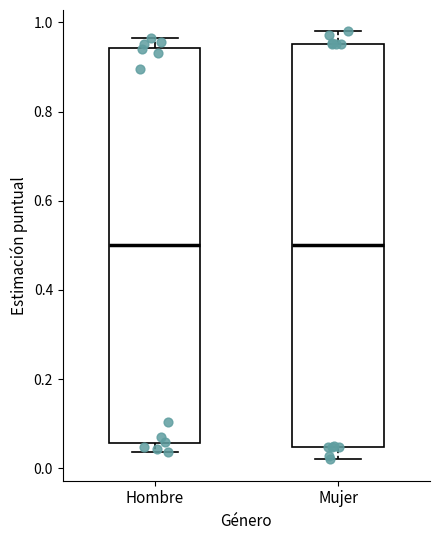

Reading left to right, read every box against the y-axis: the position of its median line, the range the box covers, and the ends of its whiskers. The values are not printed on the chart, so give them approximately, as read against the axis.

Hombre: median 0.50, box 0.06 to 0.94, whiskers 0.04 to 0.96
Mujer: median 0.50, box 0.04 to 0.96, whiskers 0.02 to 0.98